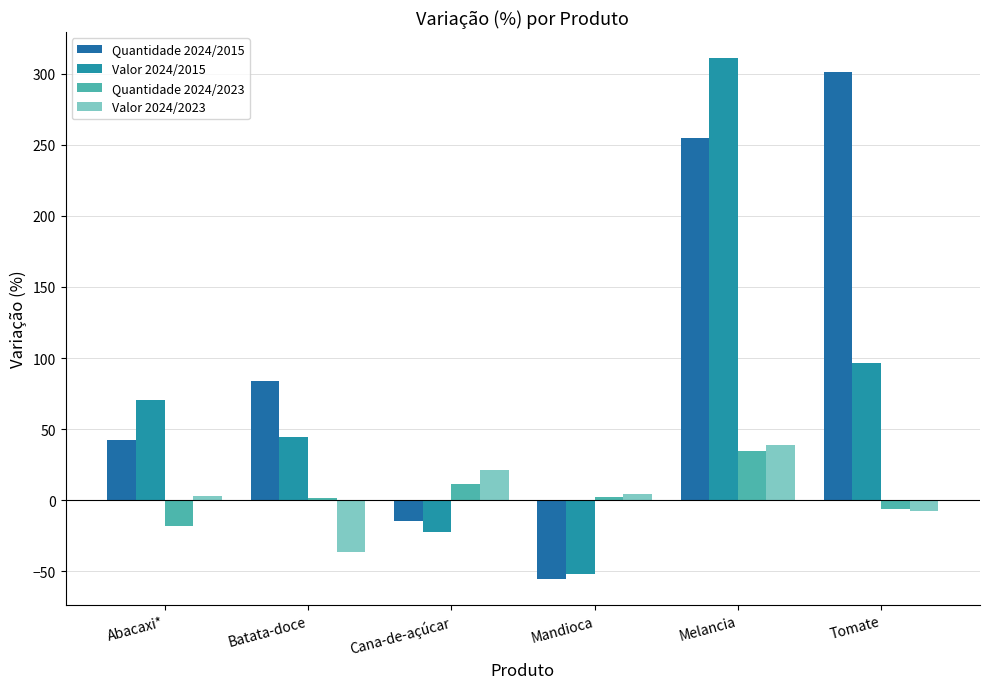

How many bars are there in each group?

4